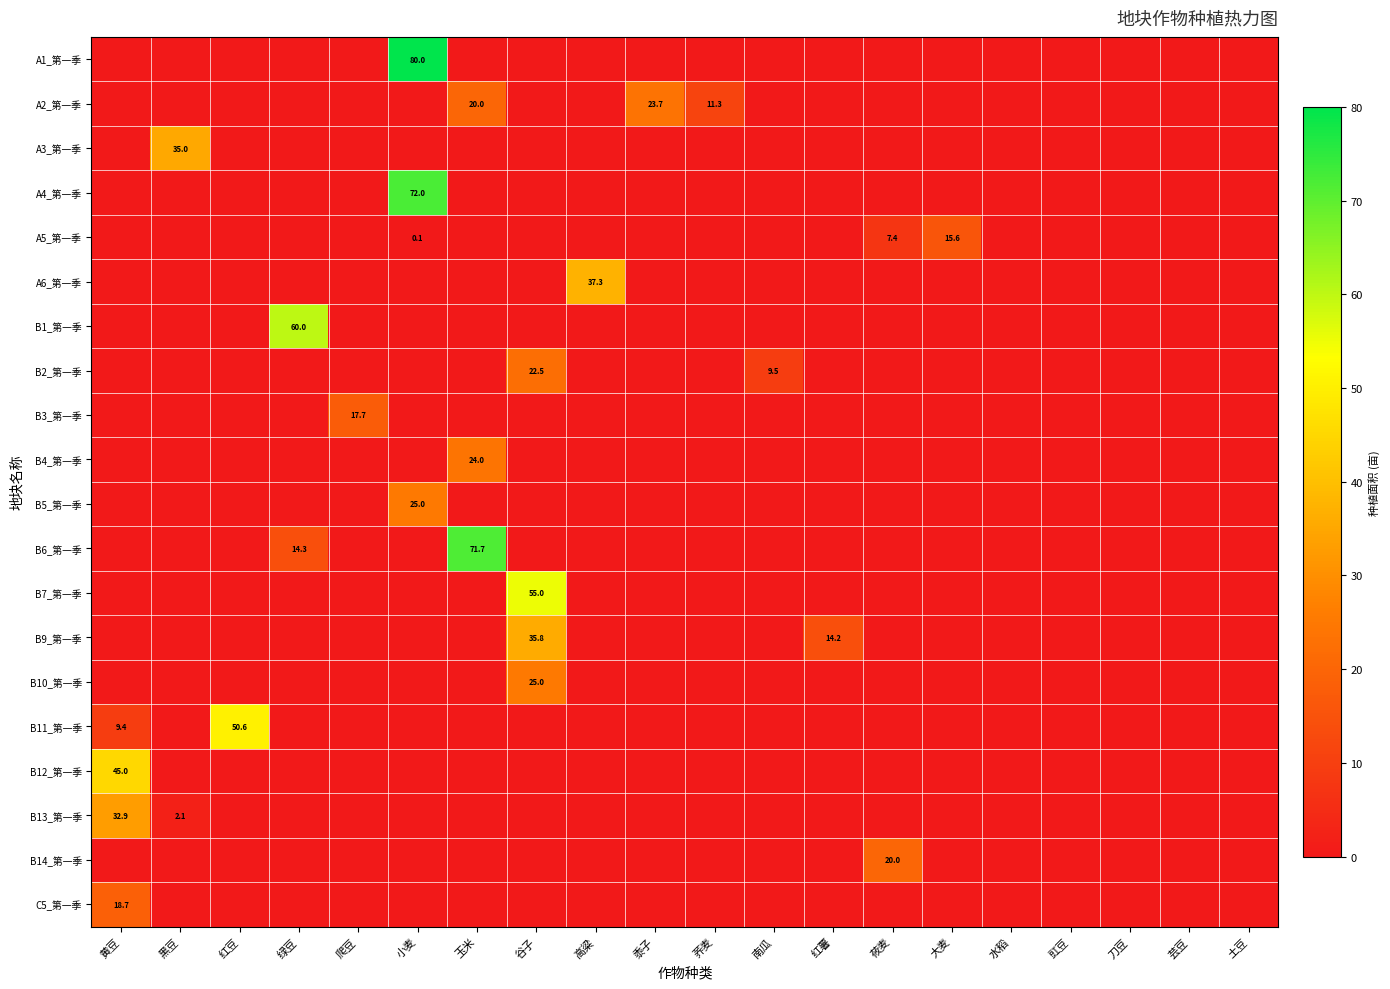

The value of A4_第一季 at 小麦 is 72.0. True or false?

True